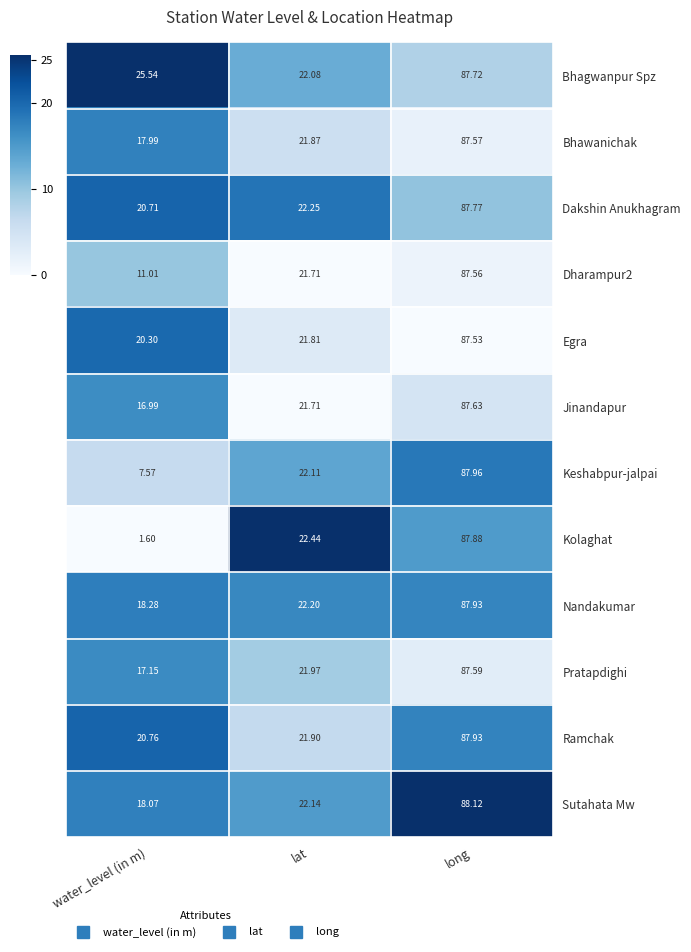

Which category has the lowest value in the Pratapdighi series?

water_level (in m)